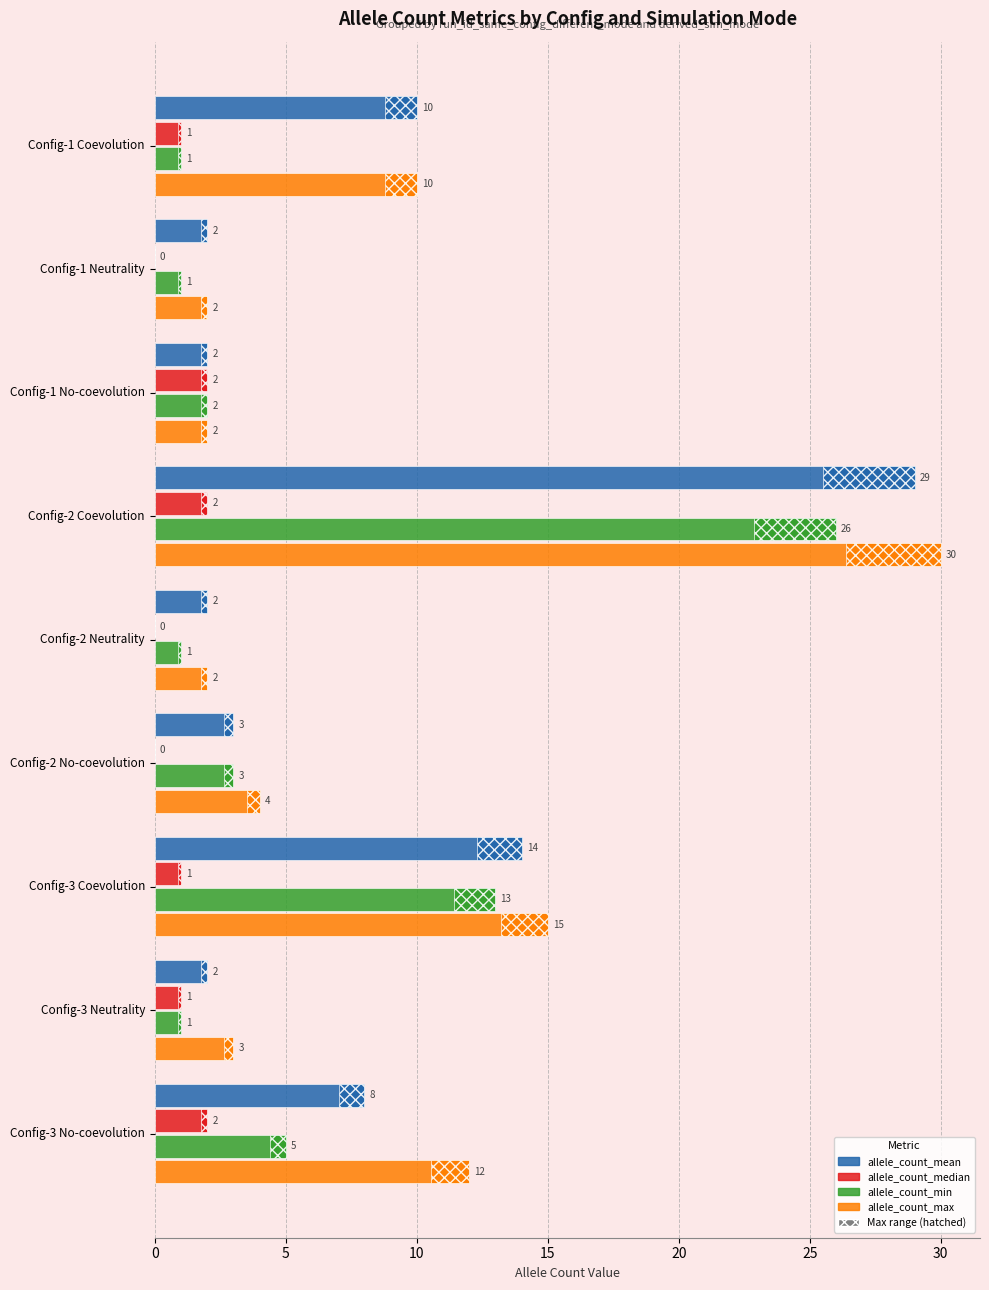

What is the sum of all allele_count_max values?

80